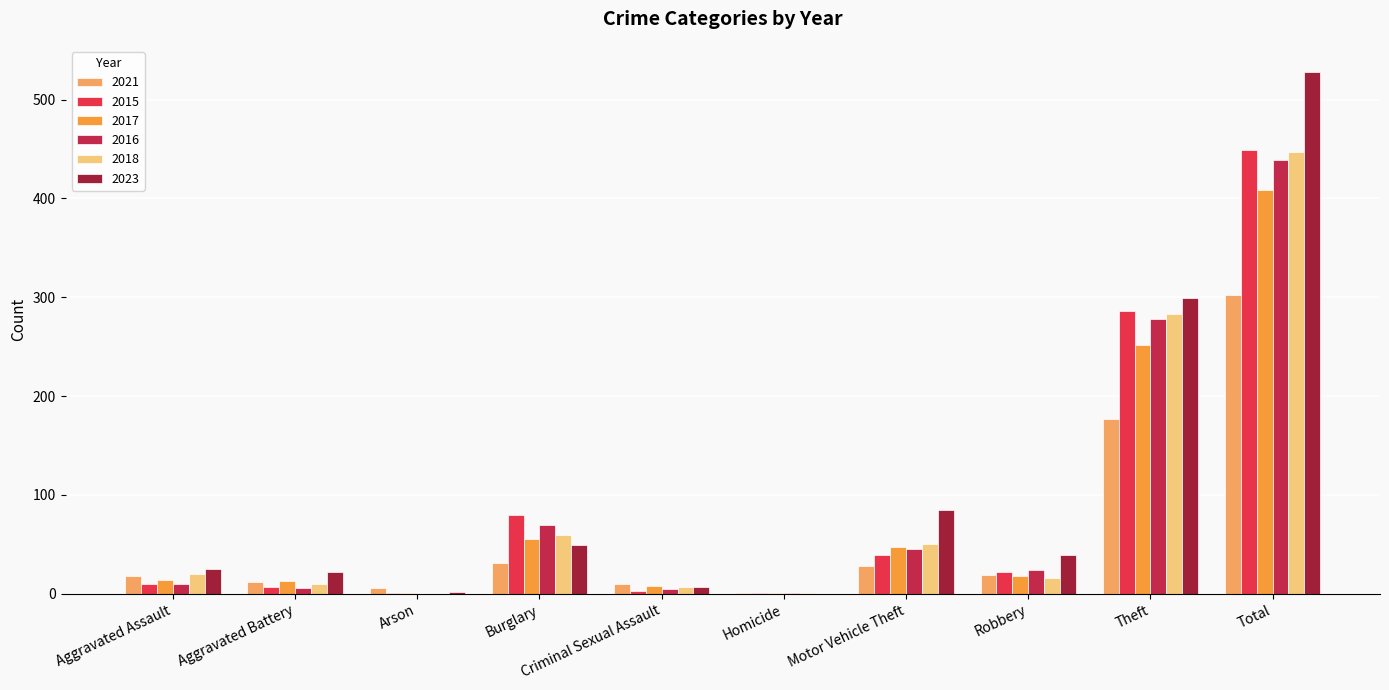

How many groups of bars are there?

10